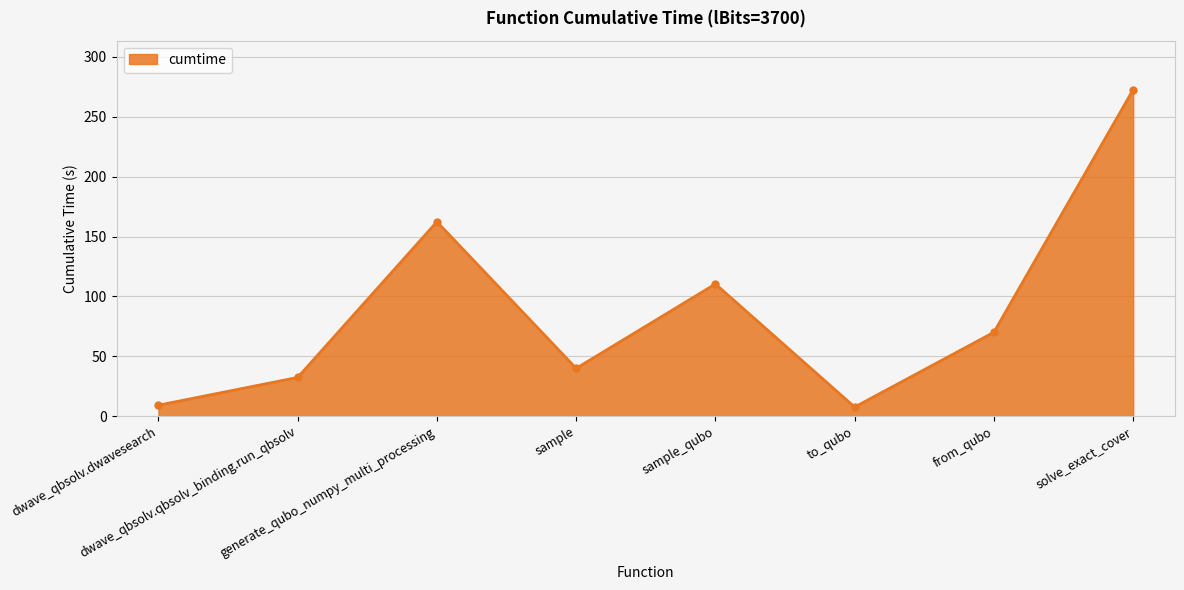

How many lines are shown in the chart?

1